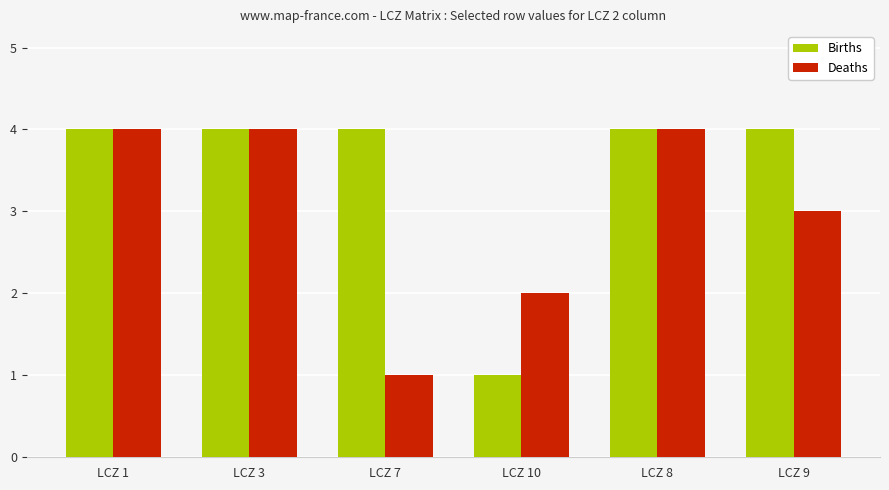

What is the difference between the second highest and second lowest values in the Deaths series?

2